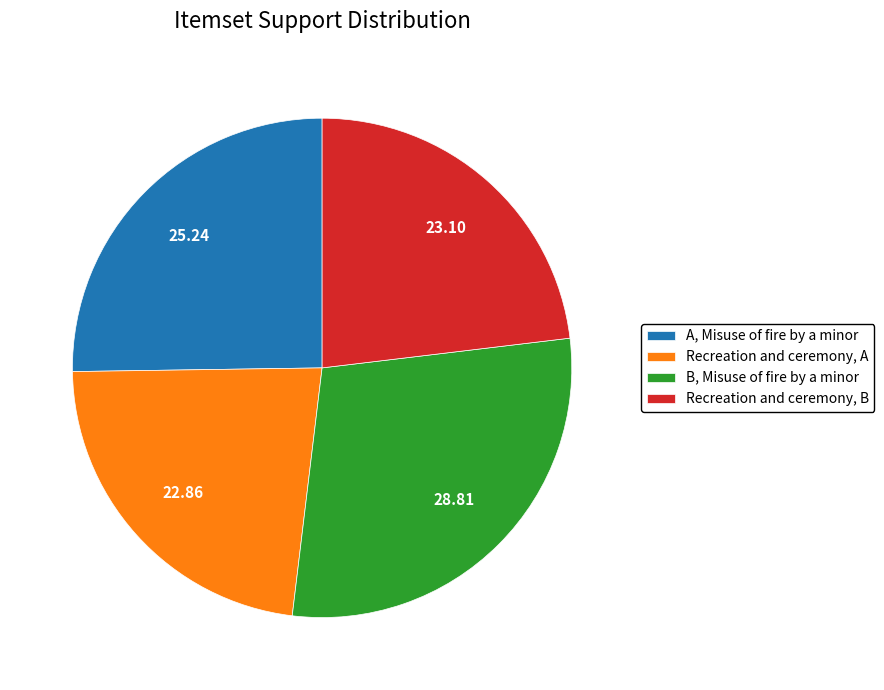

How many segments does this pie chart have?

4